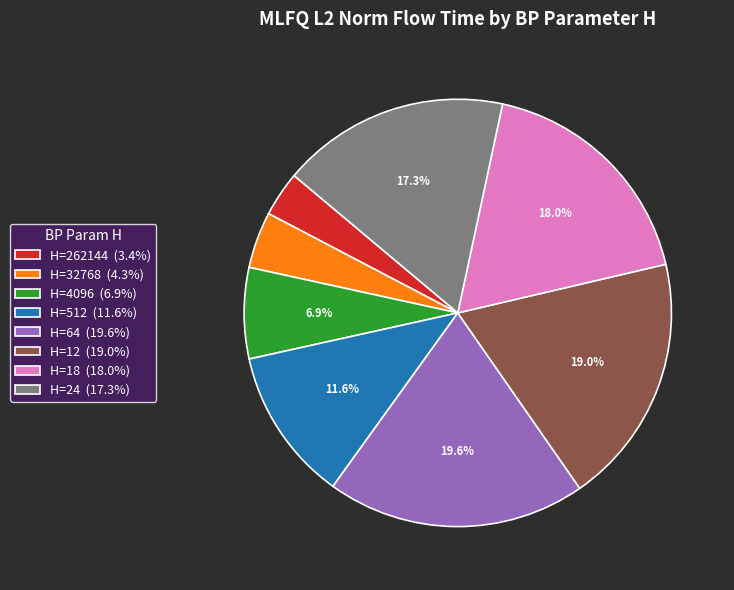

Approximately how many times larger is the value at H=64 (19.6%) compared to H=4096 (6.9%)?

2.8